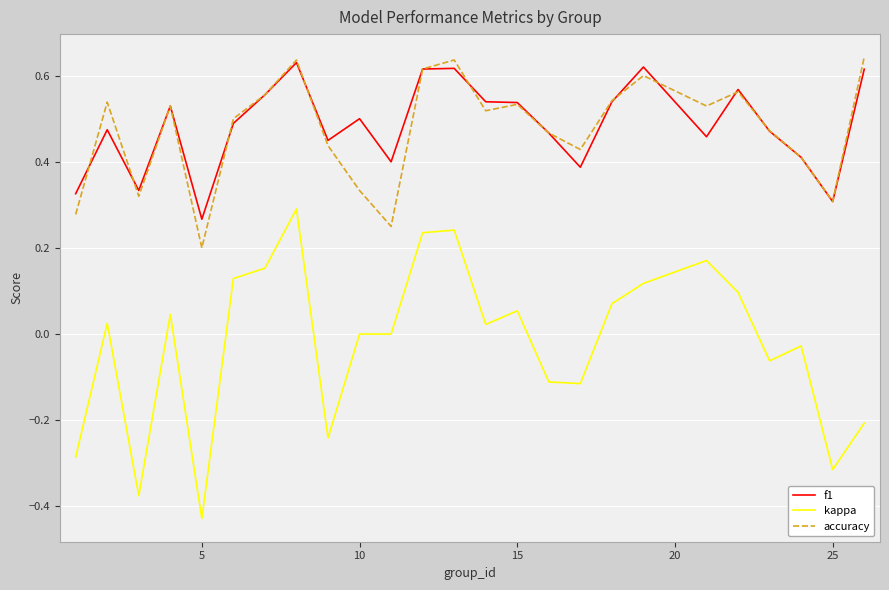

True or false: accuracy and kappa cross at least once.

False